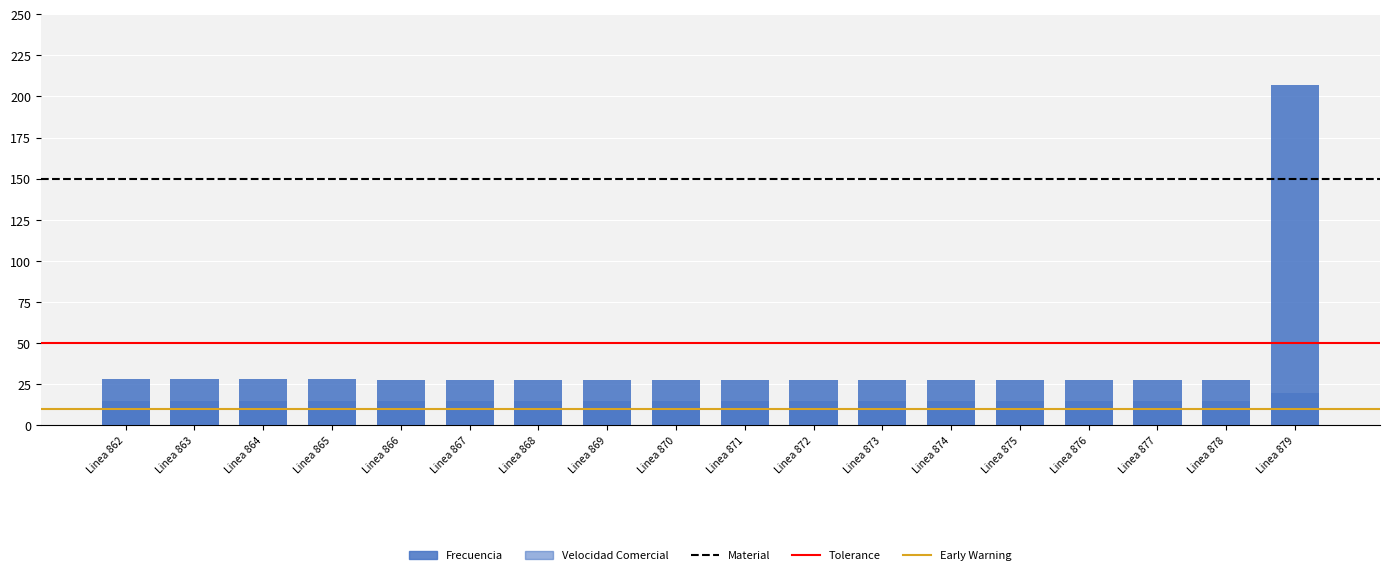

Which category has the lowest value in the Frecuencia series?

Linea 878